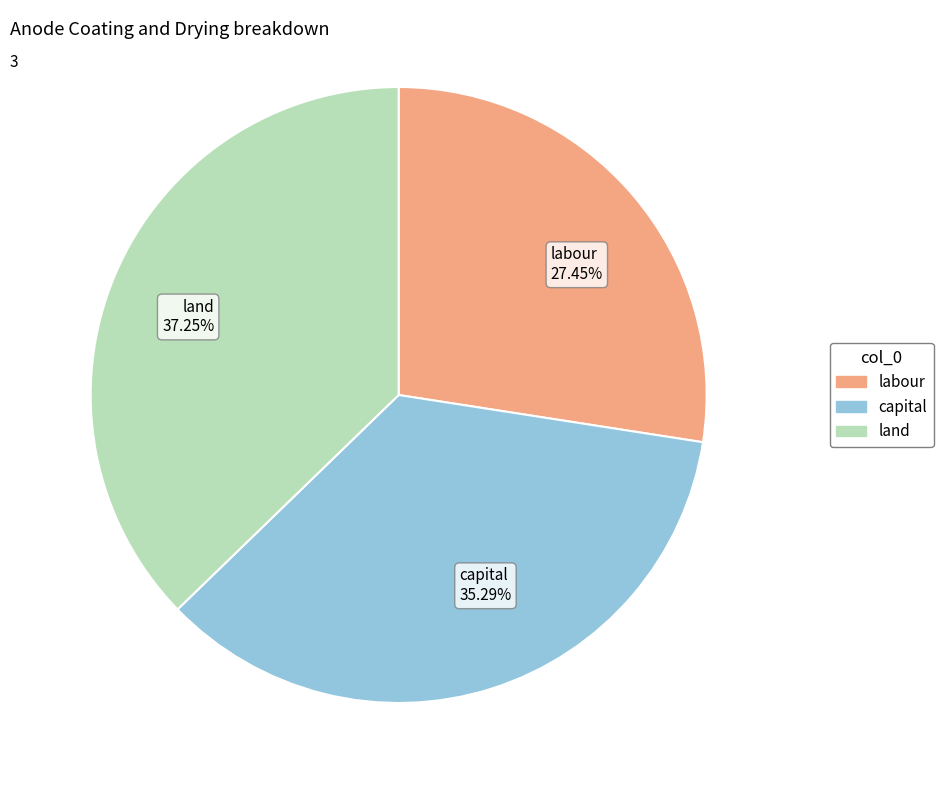

What is the smallest slice in the pie chart?

labour